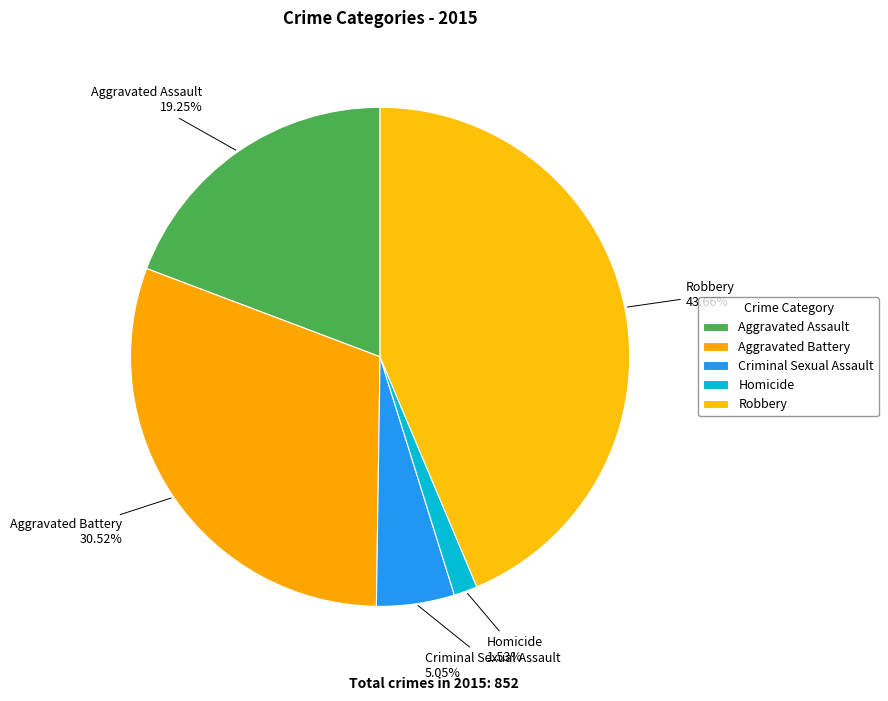

Which category has the biggest portion of the pie?

Robbery